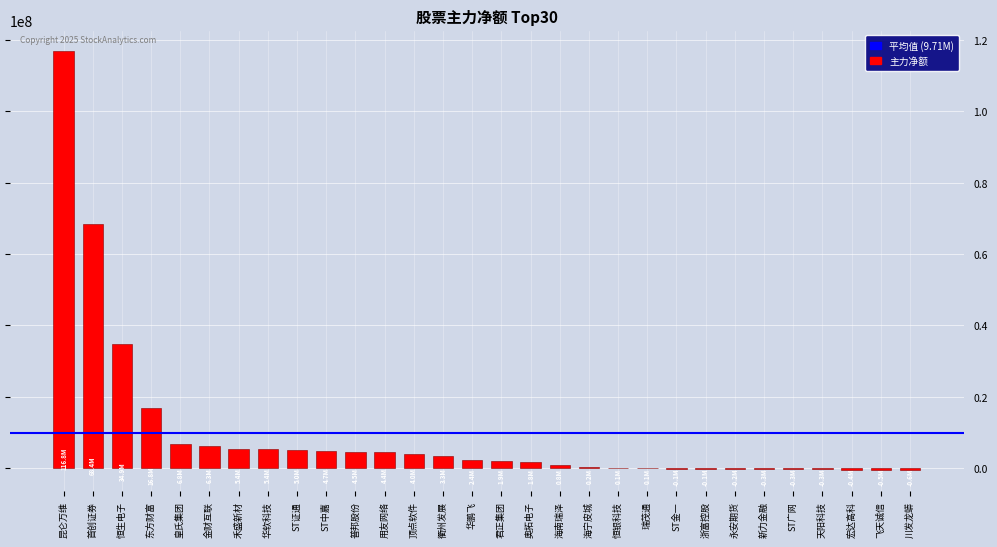

Which has a higher value, 恒生电子 or 瑞茂通?

恒生电子